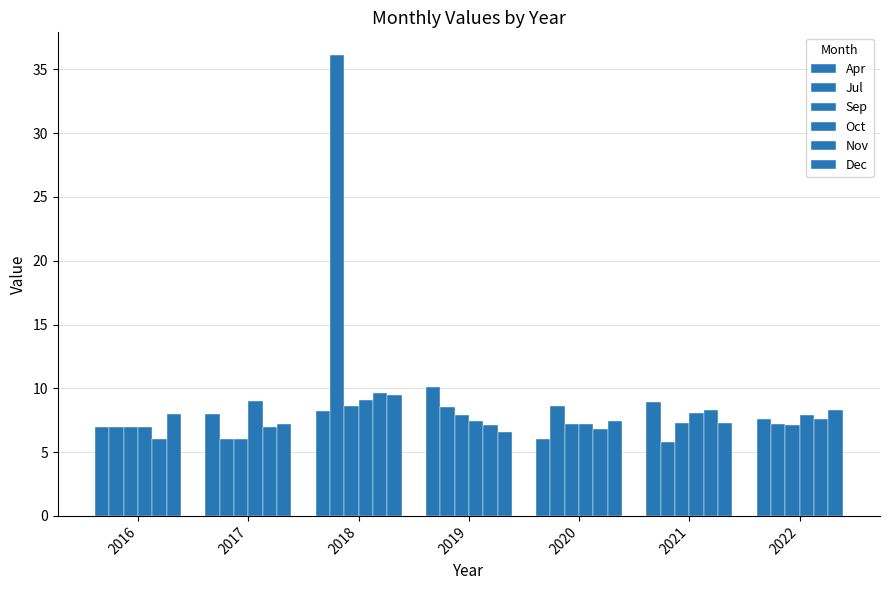

What is the average value of the Apr series?

8.0